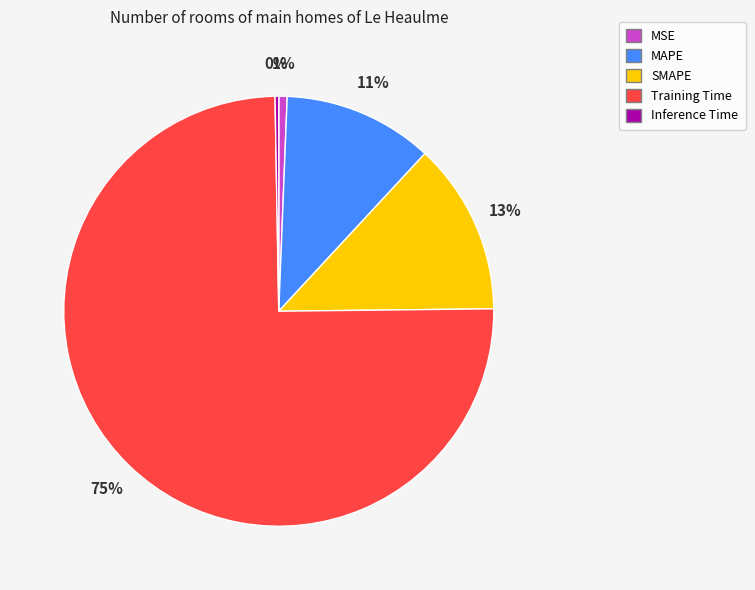

Does Training Time account for over 50% of the chart?

Yes